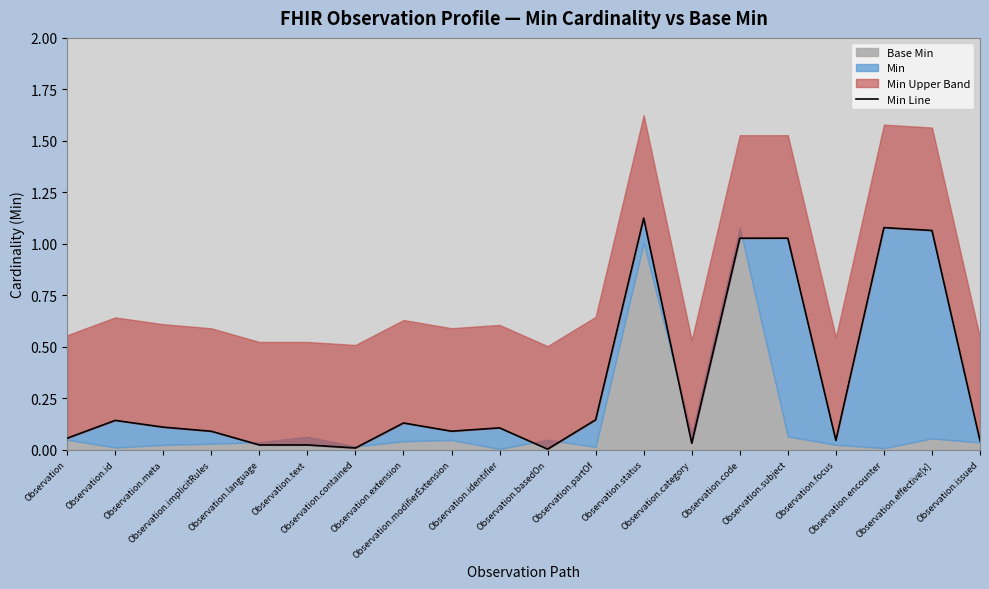

How many lines are shown in the chart?

1